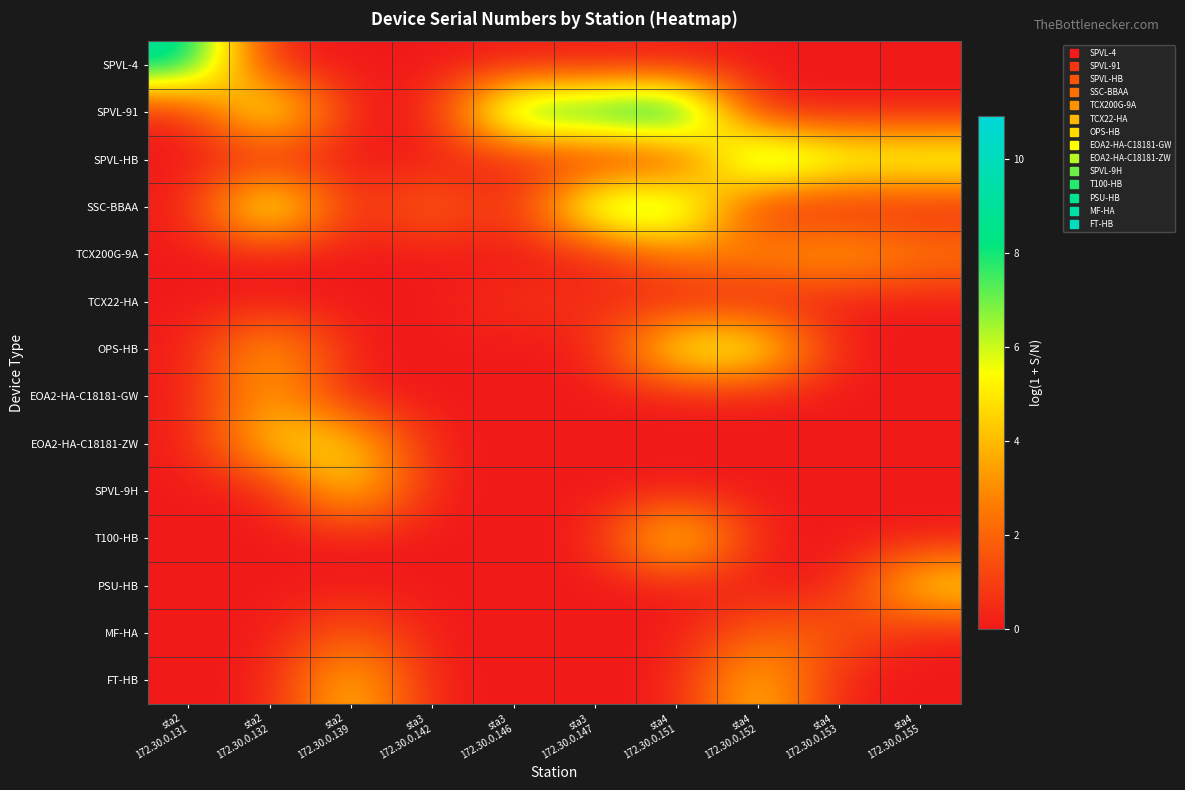

Count the number of categories in the chart.

10